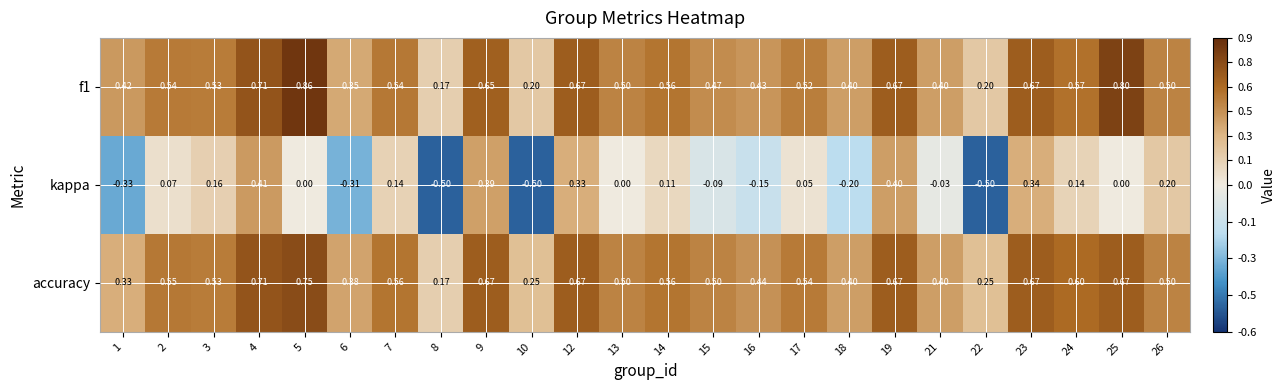

Is the value of accuracy at 10 greater than the value of f1 at 6?

No